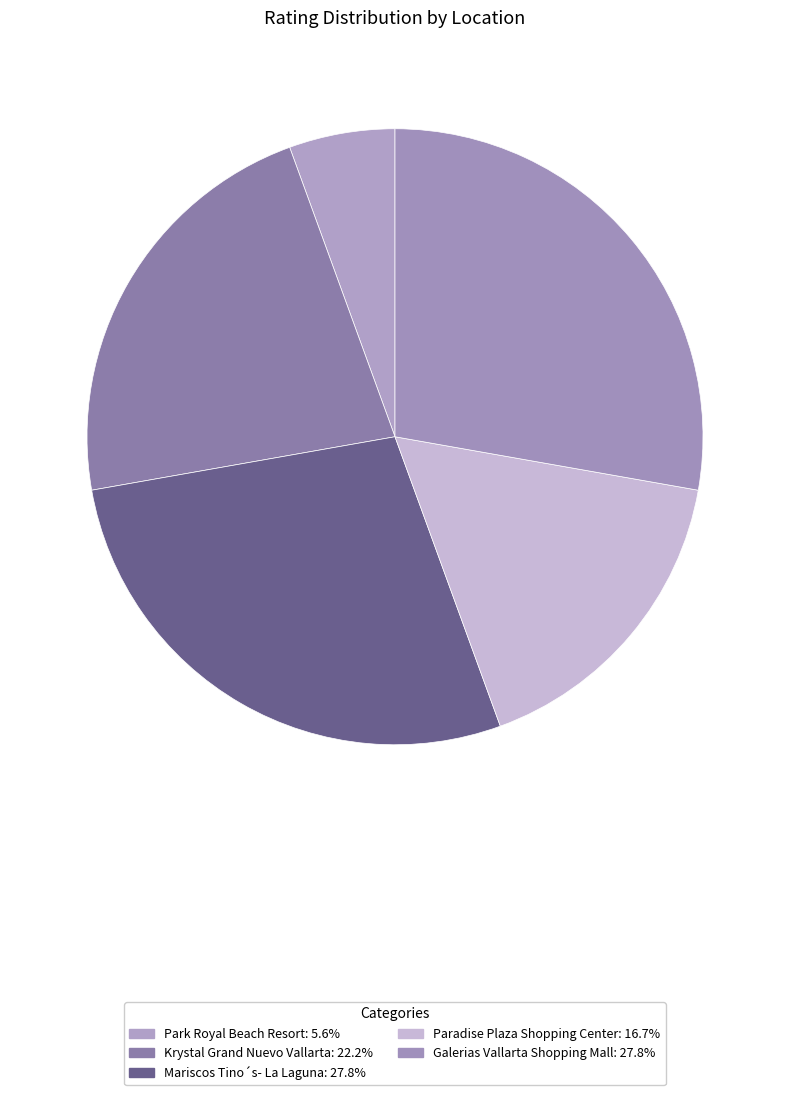

Does Galerias Vallarta Shopping Mall account for over 50% of the chart?

No